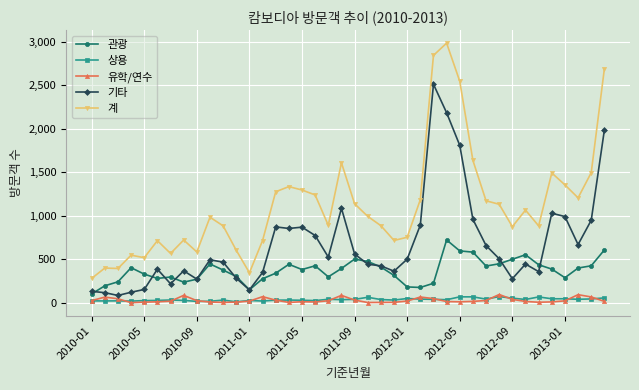

True or false: 상용 has more than 0 interior local peaks.

True